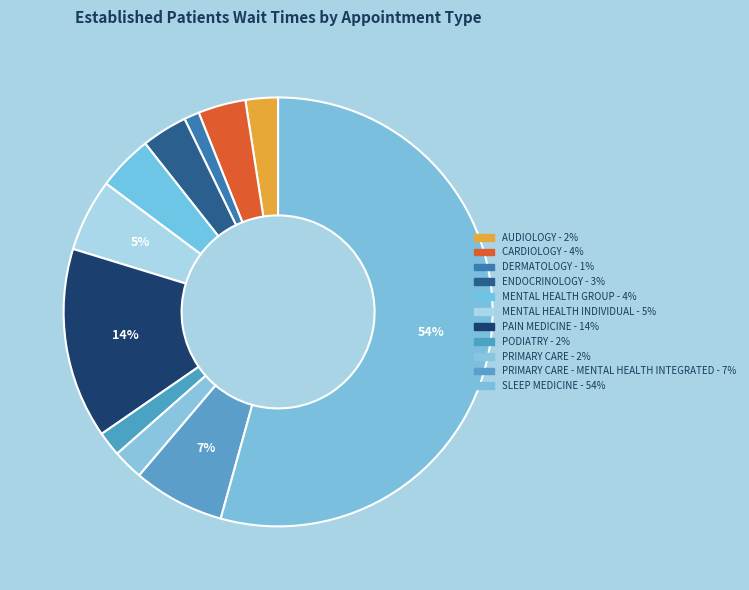

How many segments does this pie chart have?

11